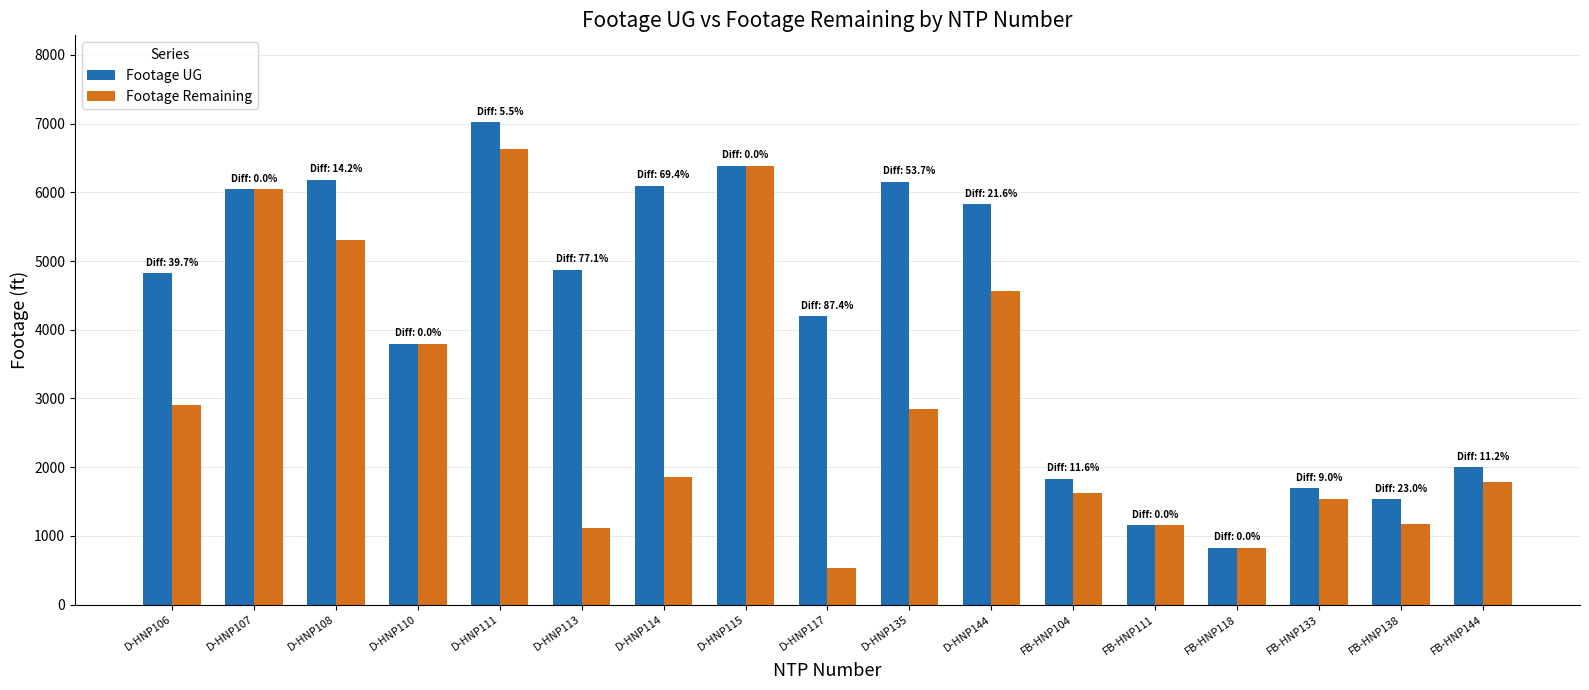

What is the smallest value displayed?

528